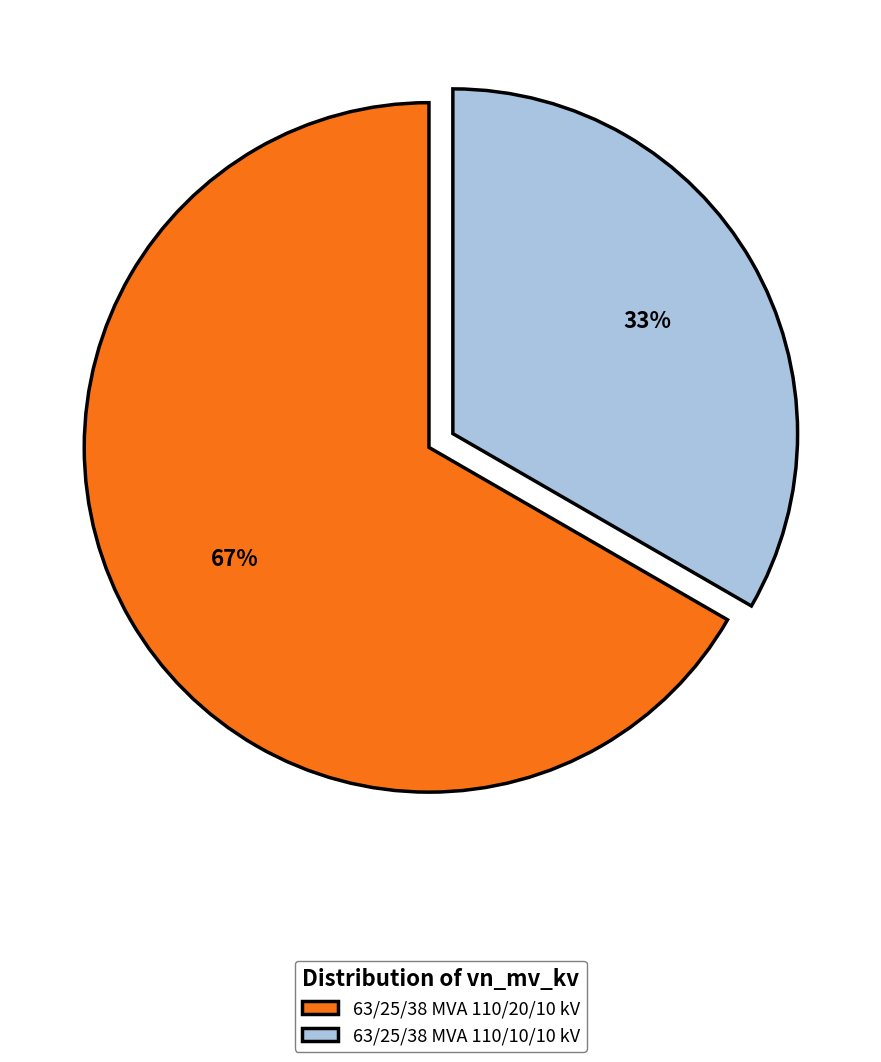

Is the sum of 63/25/38 MVA 110/20/10 kV and 63/25/38 MVA 110/10/10 kV greater than half?

Yes